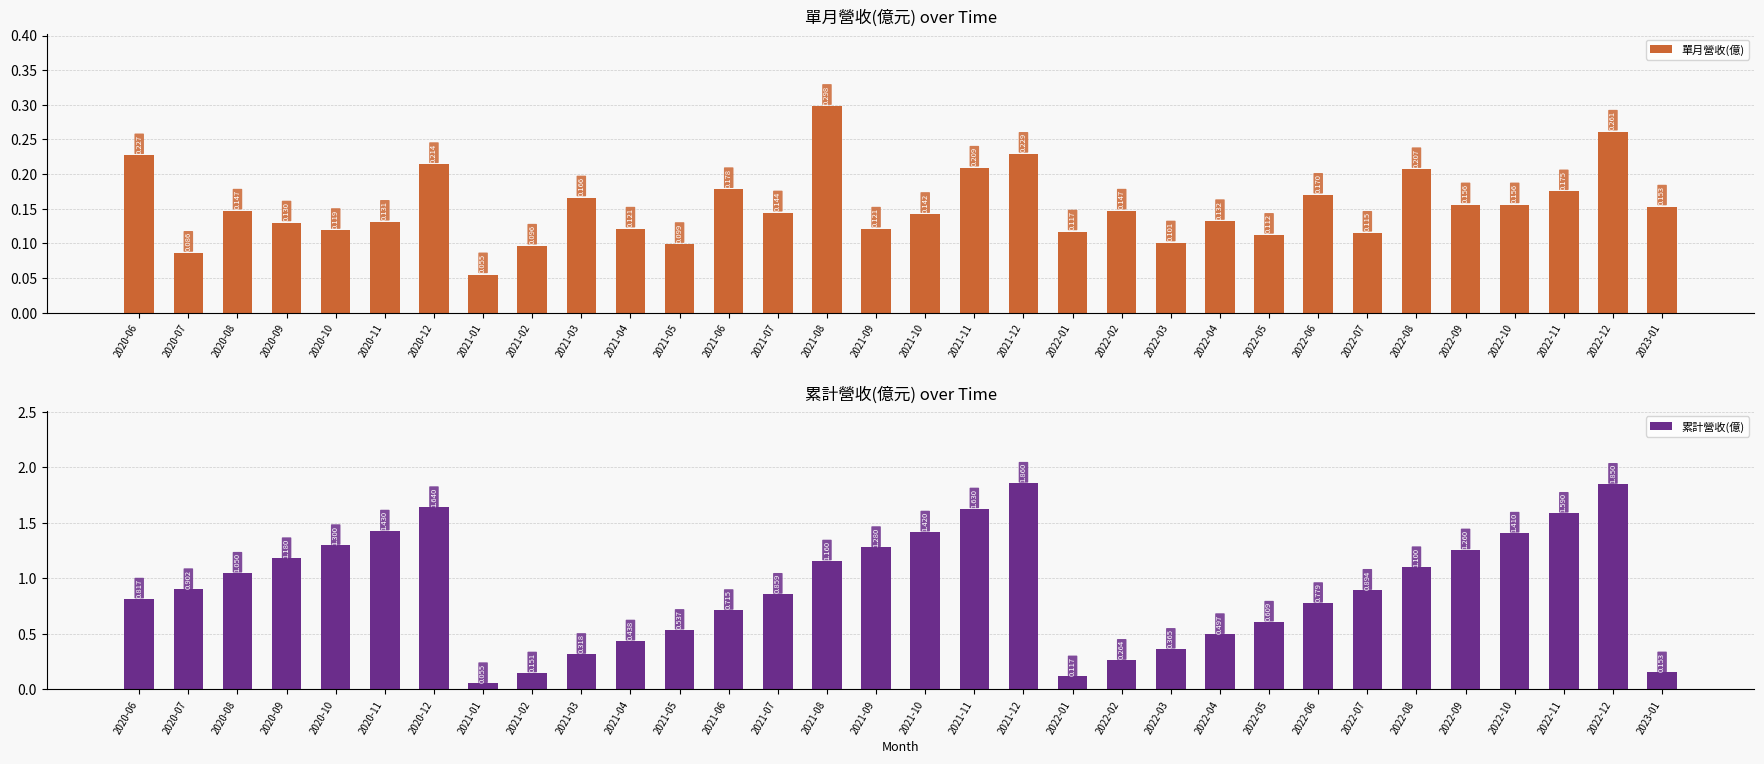

The value of 單月營收(億) at 2022-02 is 0.1. True or false?

True